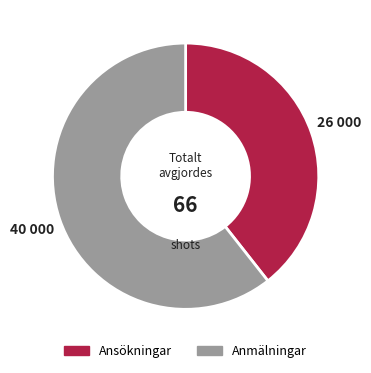

Count the number of slices in the pie.

2